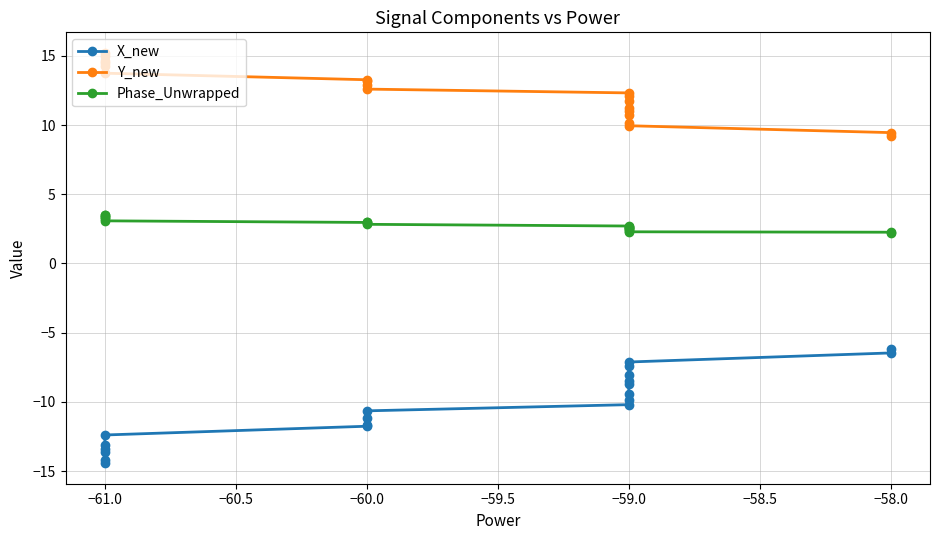

Which series has the widest spread of values?

X_new